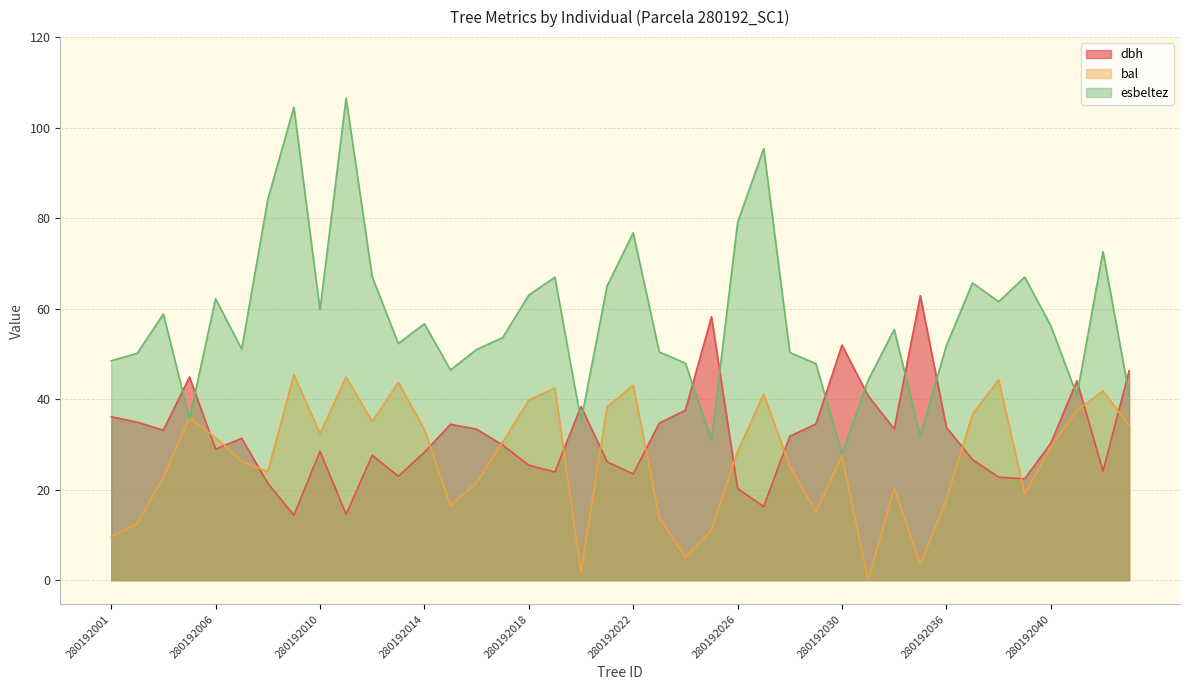

The bal series shows 19.1 at 280192039. True or false?

True